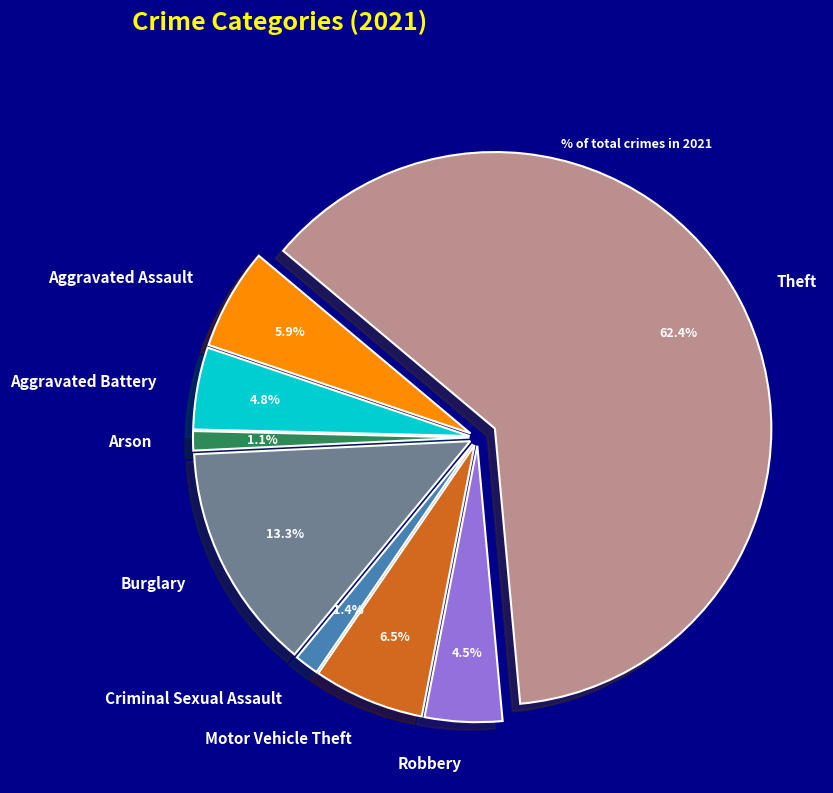

What is the majority slice?

Theft